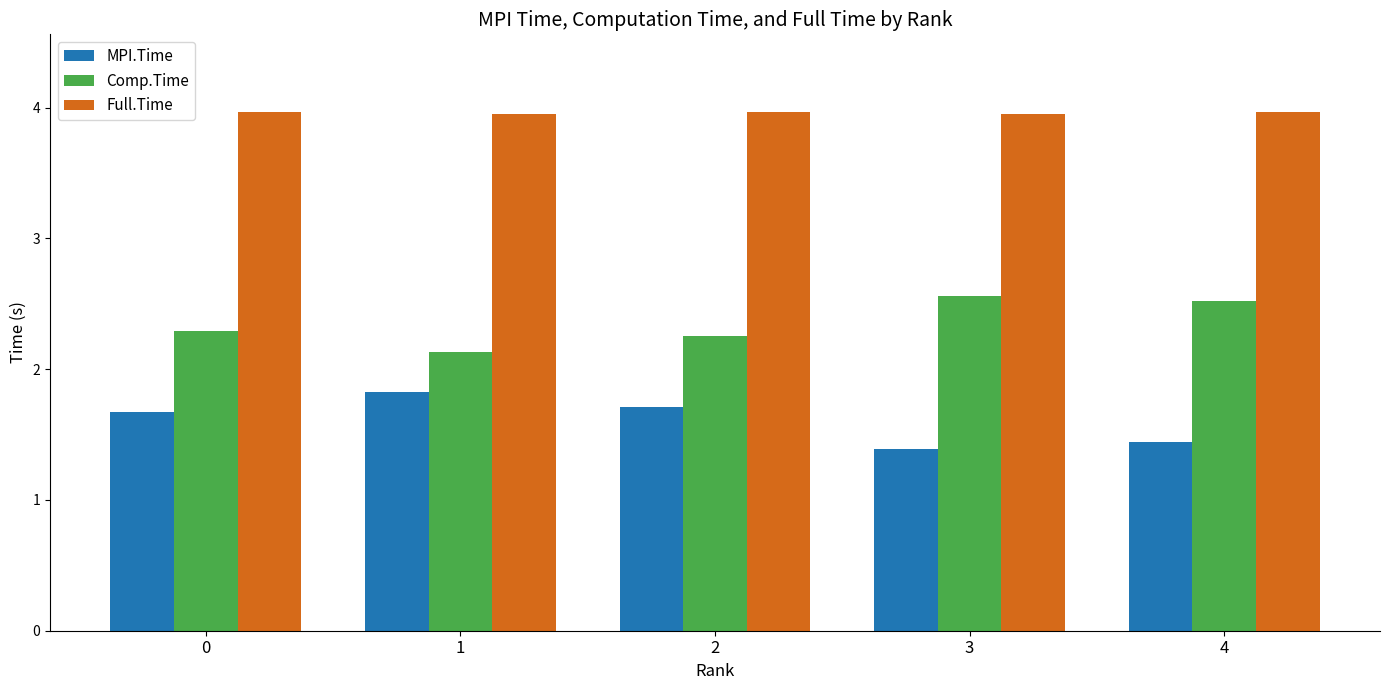

What is the lowest value of the Comp.Time series?

2.1